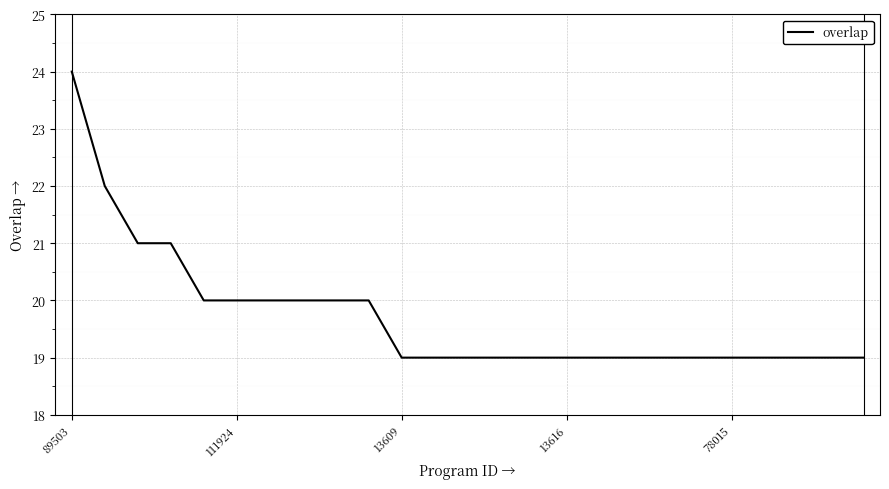

What is the minimum value shown in the chart?

19